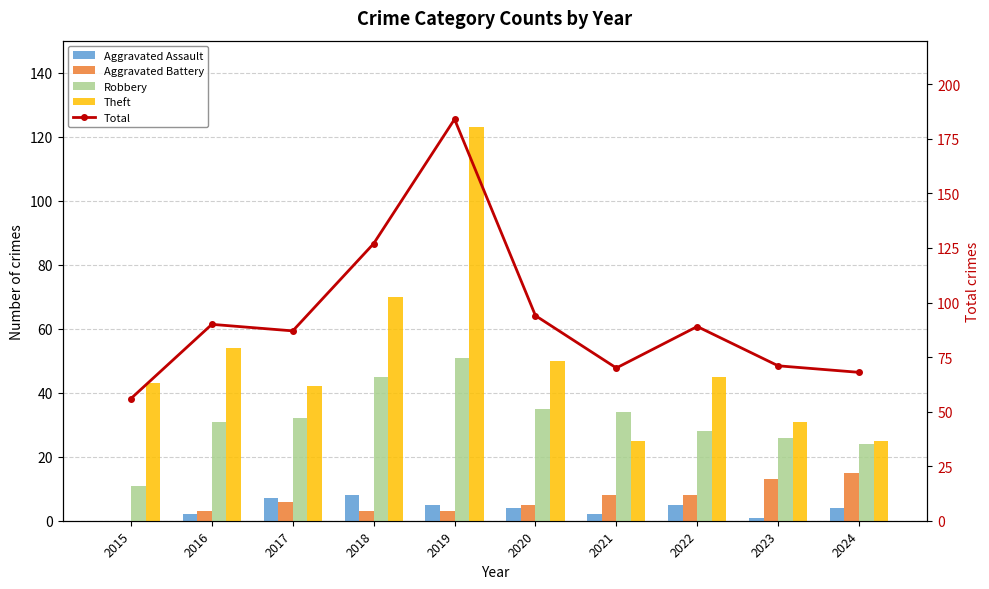

What is the difference between the maximum and minimum values in the Aggravated Battery series?

15